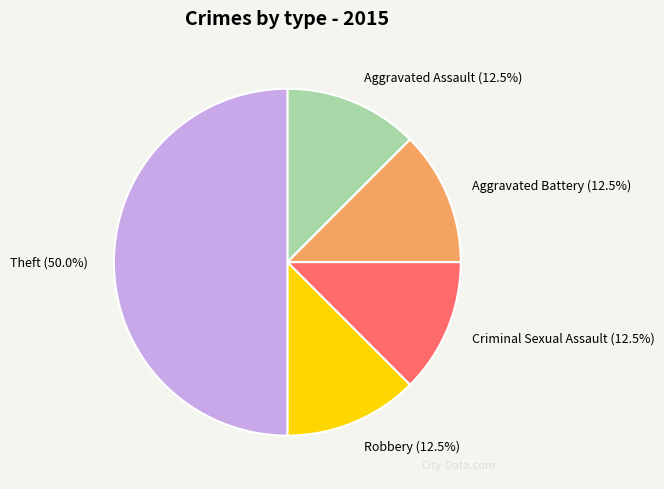

Approximately how many times larger is the value at Theft (50.0%) compared to Aggravated Assault (12.5%)?

4.0